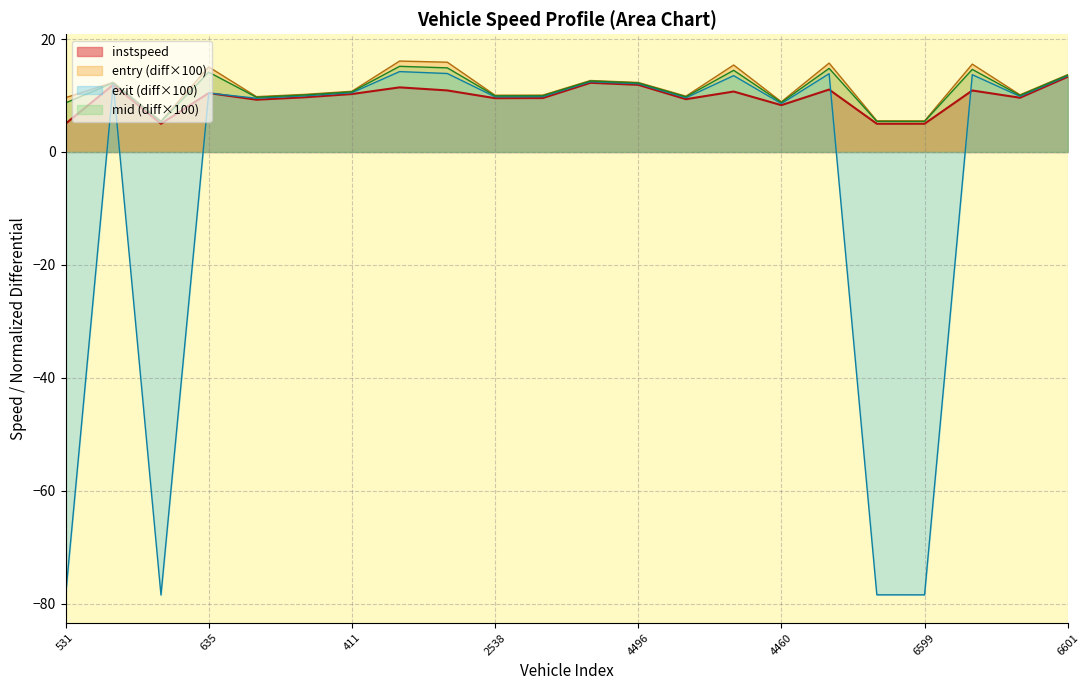

What is the minimum value shown in the chart?

-78.7